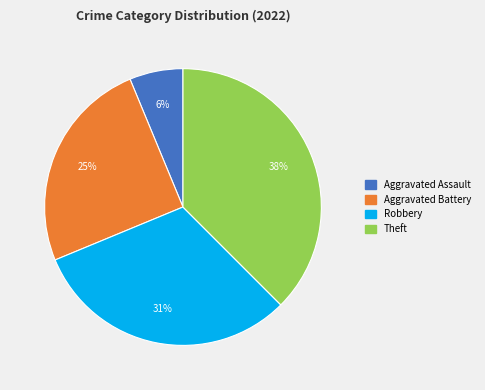

How many slices are in this pie chart?

4